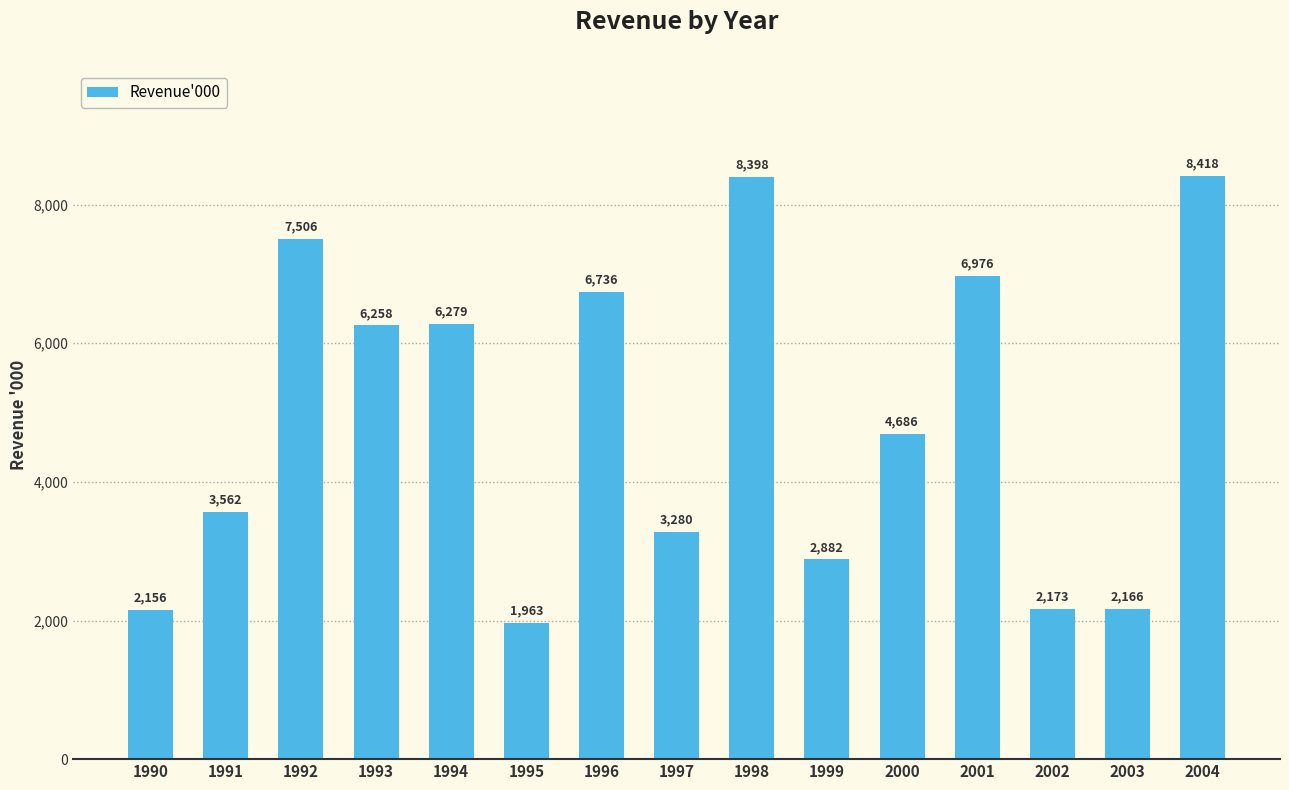

How many data points are less than 4686?

7